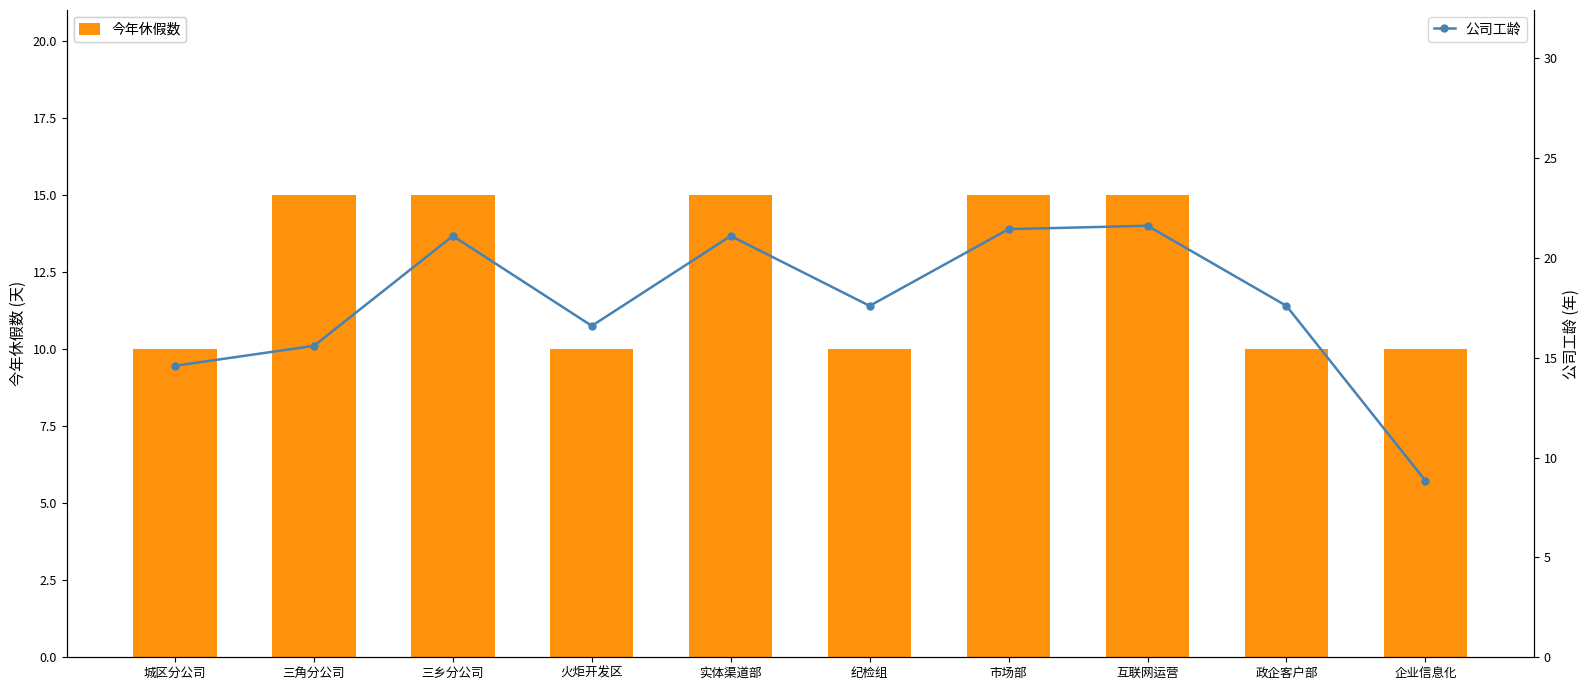

Rank the series by their maximum value, from highest to lowest.

公司工龄, 今年休假数